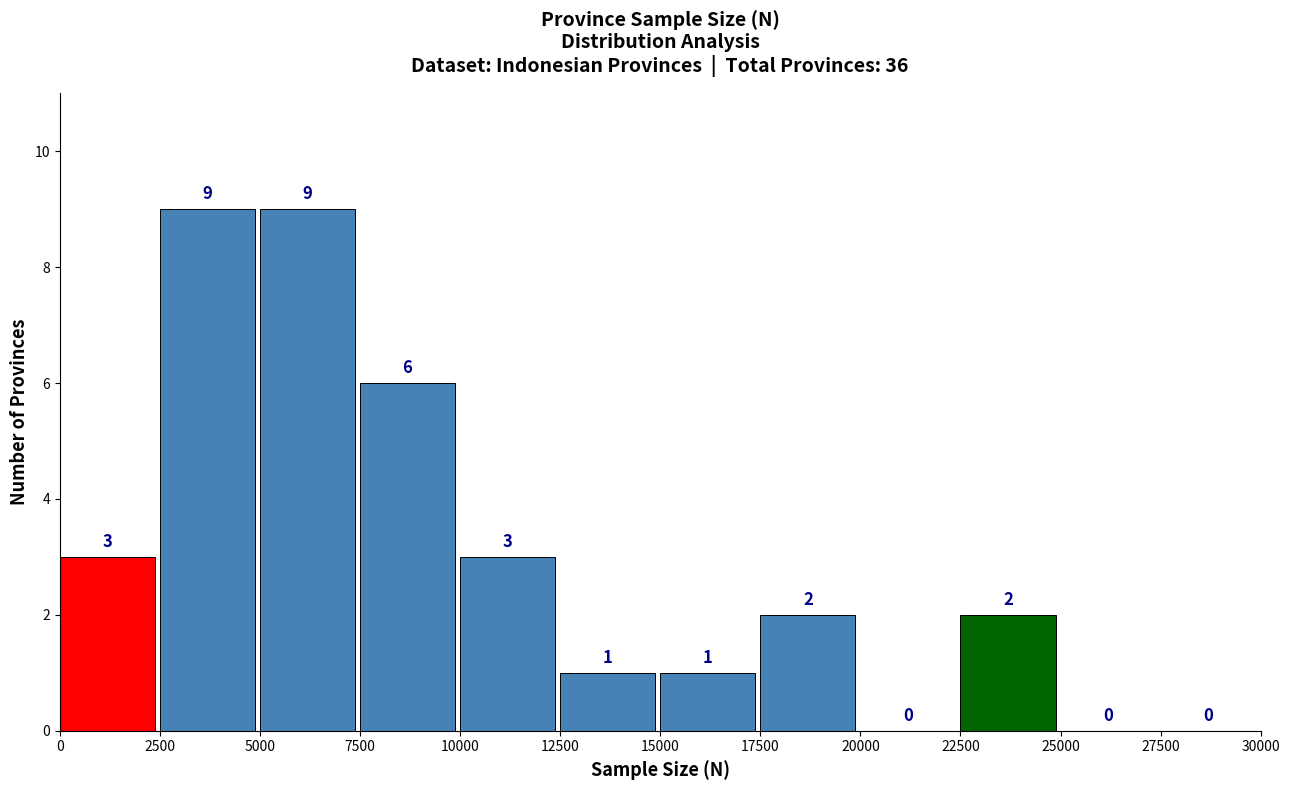

Reading left to right, list every bar in this chart as the range it spans on the x-axis followed by its height.

0 to 2500: 3
2500 to 5000: 9
5000 to 7500: 9
7500 to 10000: 6
10000 to 12500: 3
12500 to 15000: 1
15000 to 17500: 1
17500 to 20000: 2
20000 to 22500: 0
22500 to 25000: 2
25000 to 27500: 0
27500 to 30000: 0